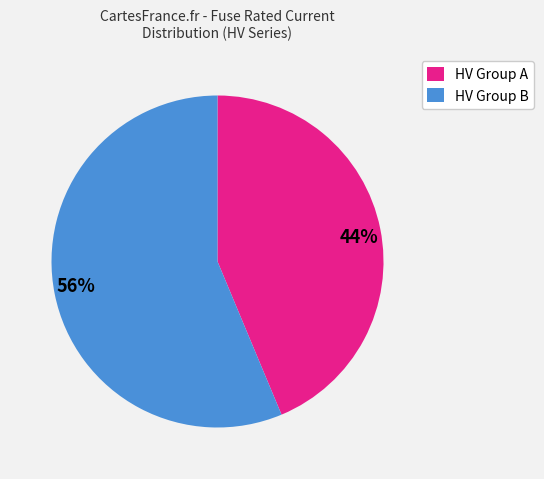

Is it true that 44% is 52% of the pie?

False